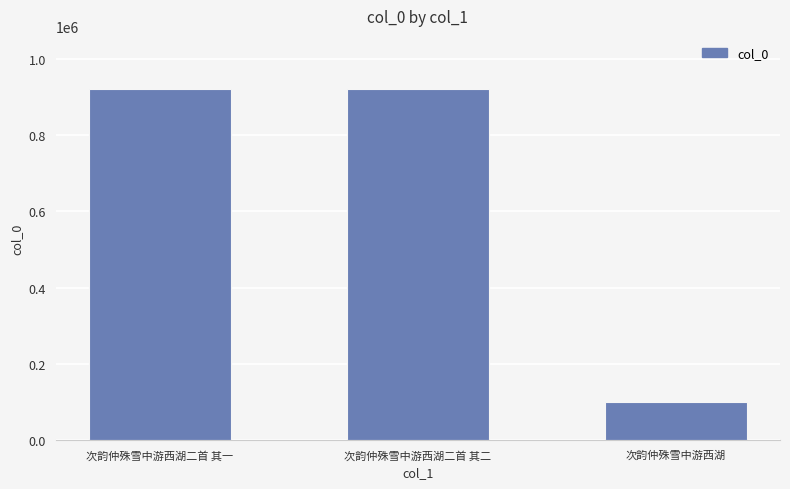

How many bars are there in total?

3